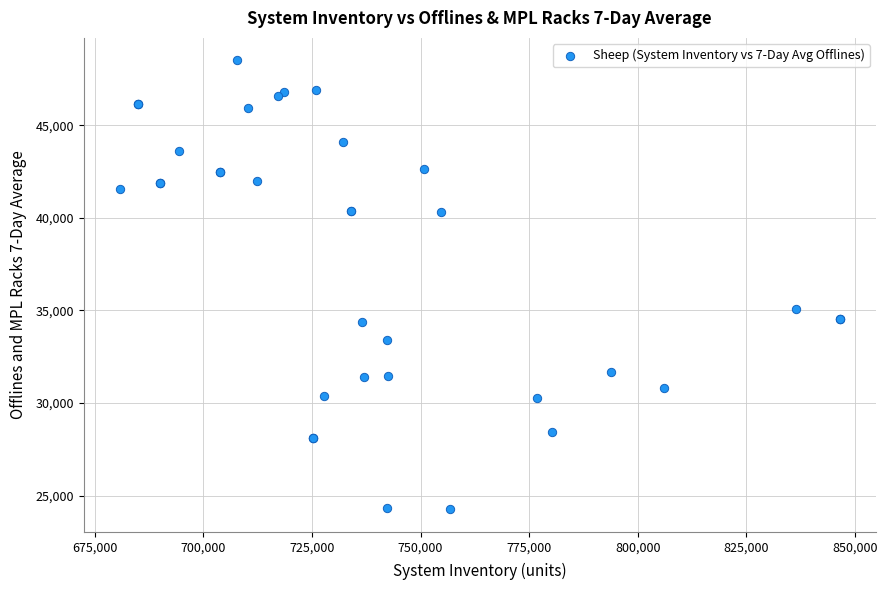

What Y value in the scatter plot is closest to 36384?

35078